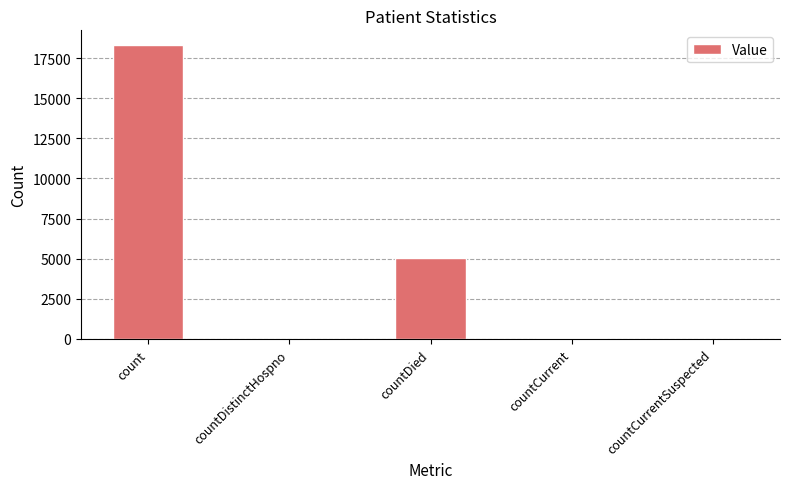

How many data points does each series have?

5